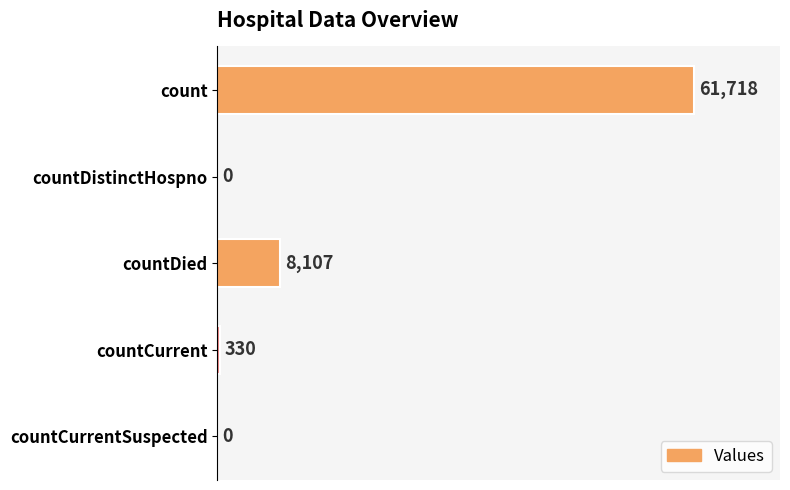

Where is the data nearest to the value 30859?

countDied